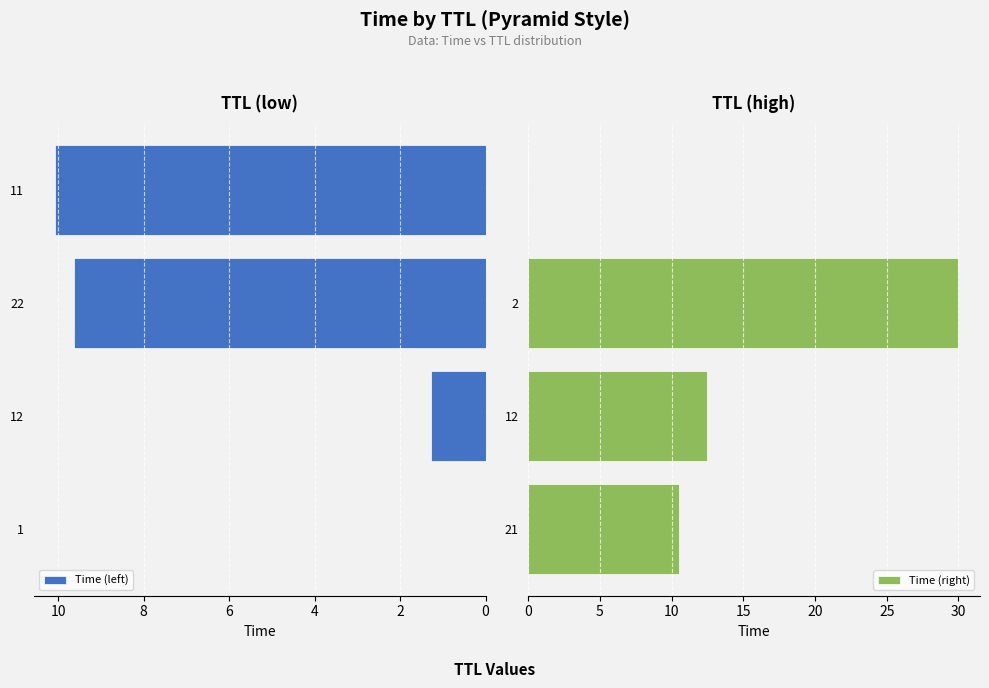

The value of Time (left) at 22 is 2.3. True or false?

False